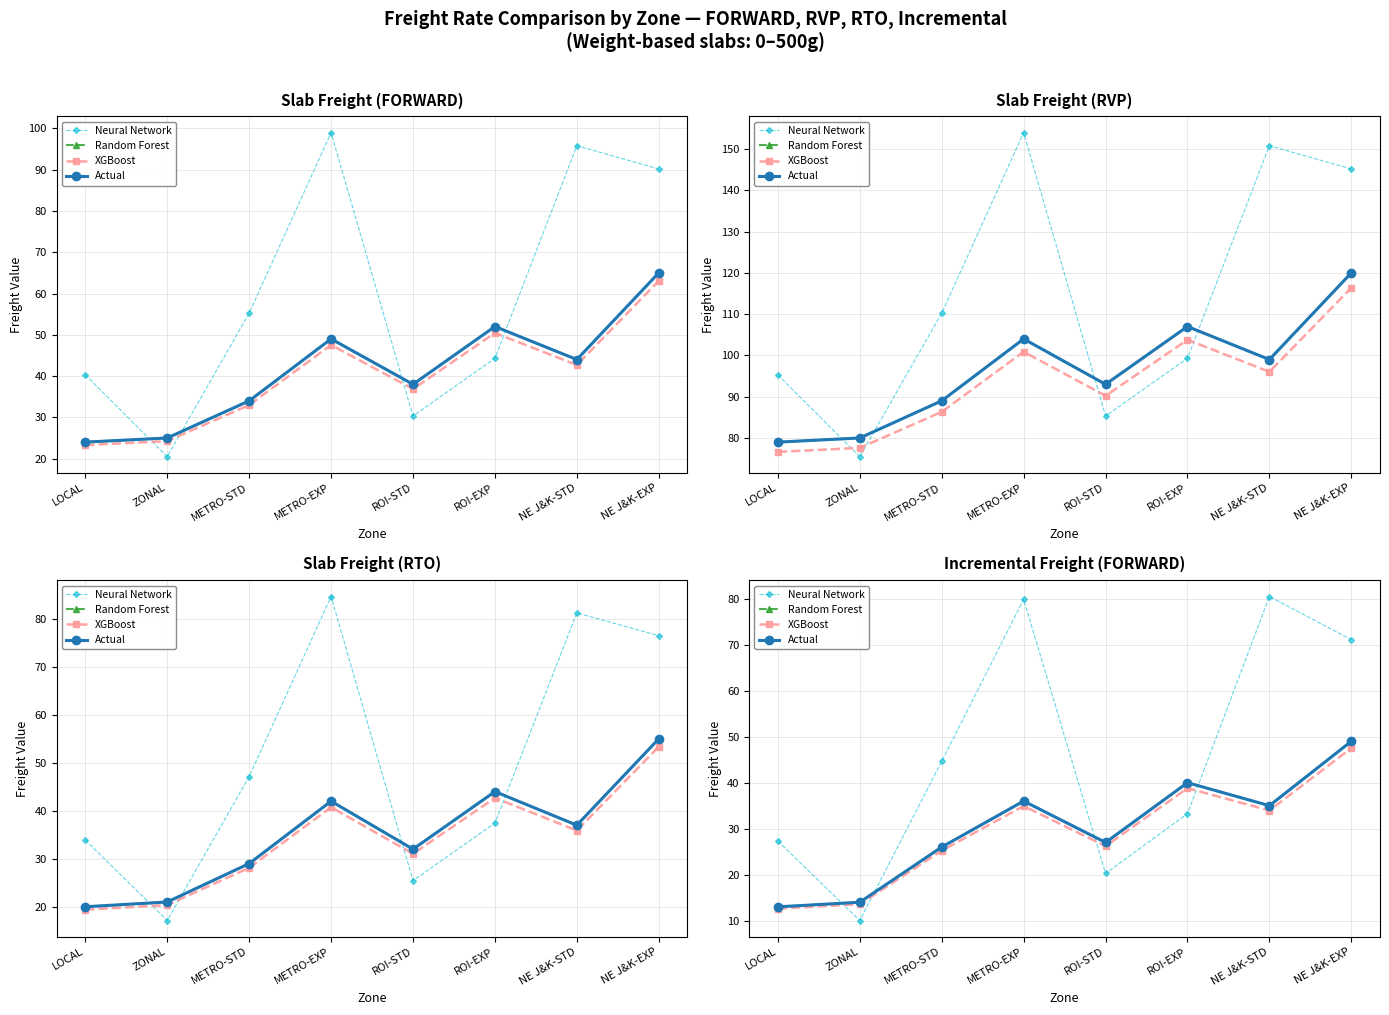

At which label does Actual reach its minimum?

LOCAL